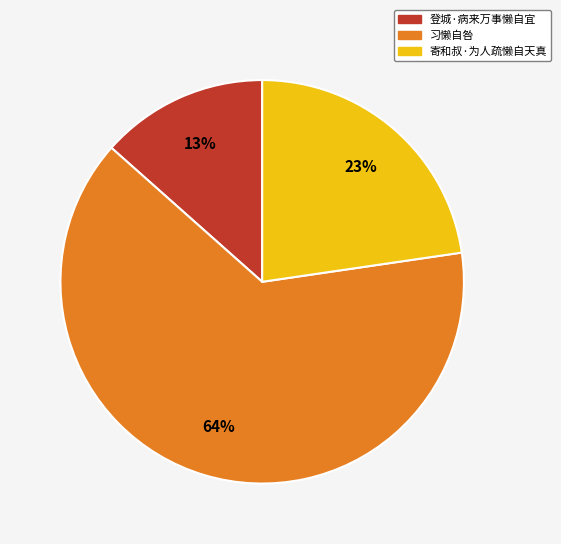

Approximately how many times larger is the value at 登城·病来万事懒自宜 compared to 寄和叔·为人疏懒自天真?

0.6